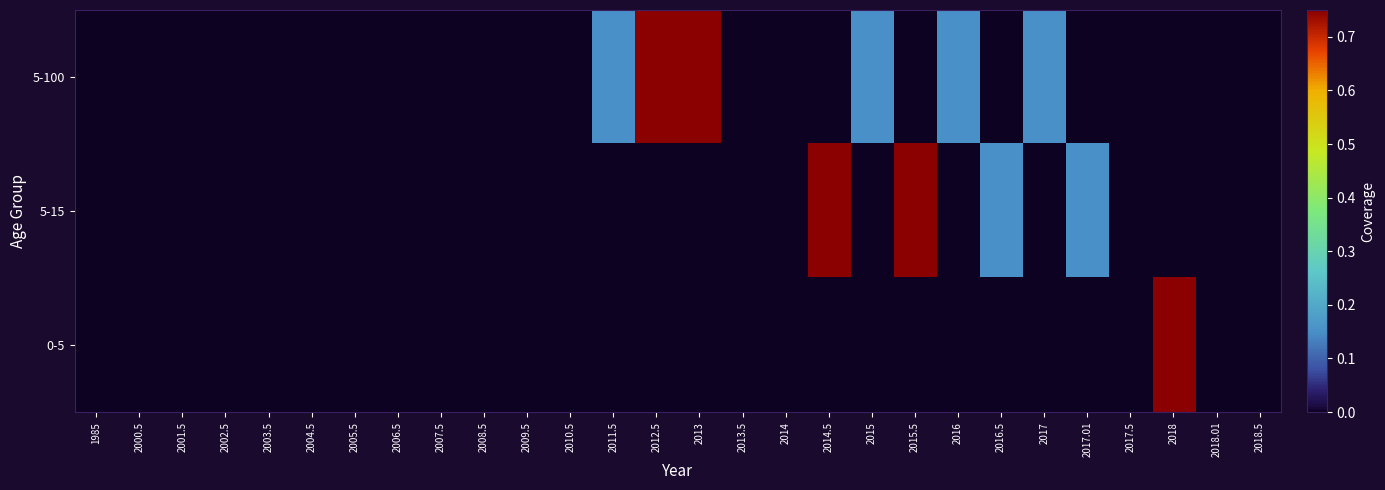

Which has a higher value, 2015 or 2013?

2013